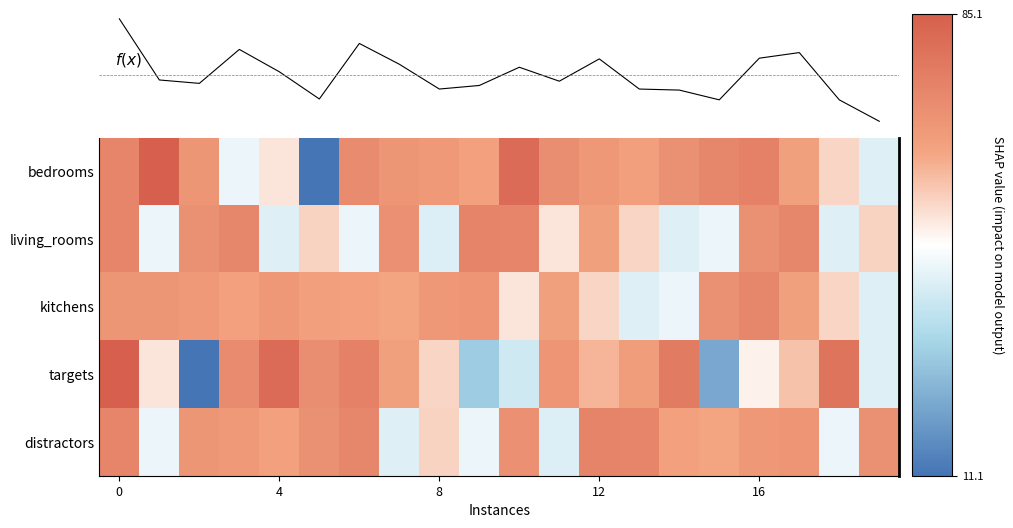

What is the smallest value displayed?

11.1